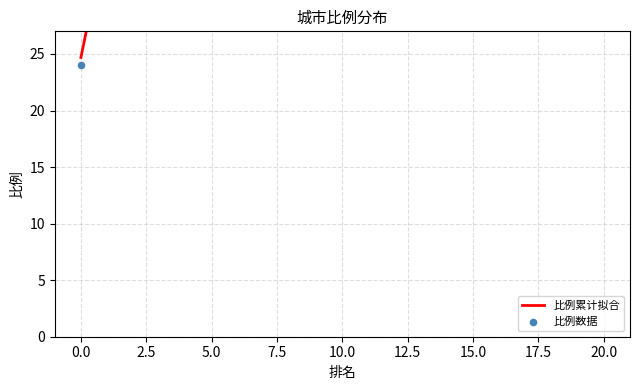

At how many categories does at least one series exceed 44?

17